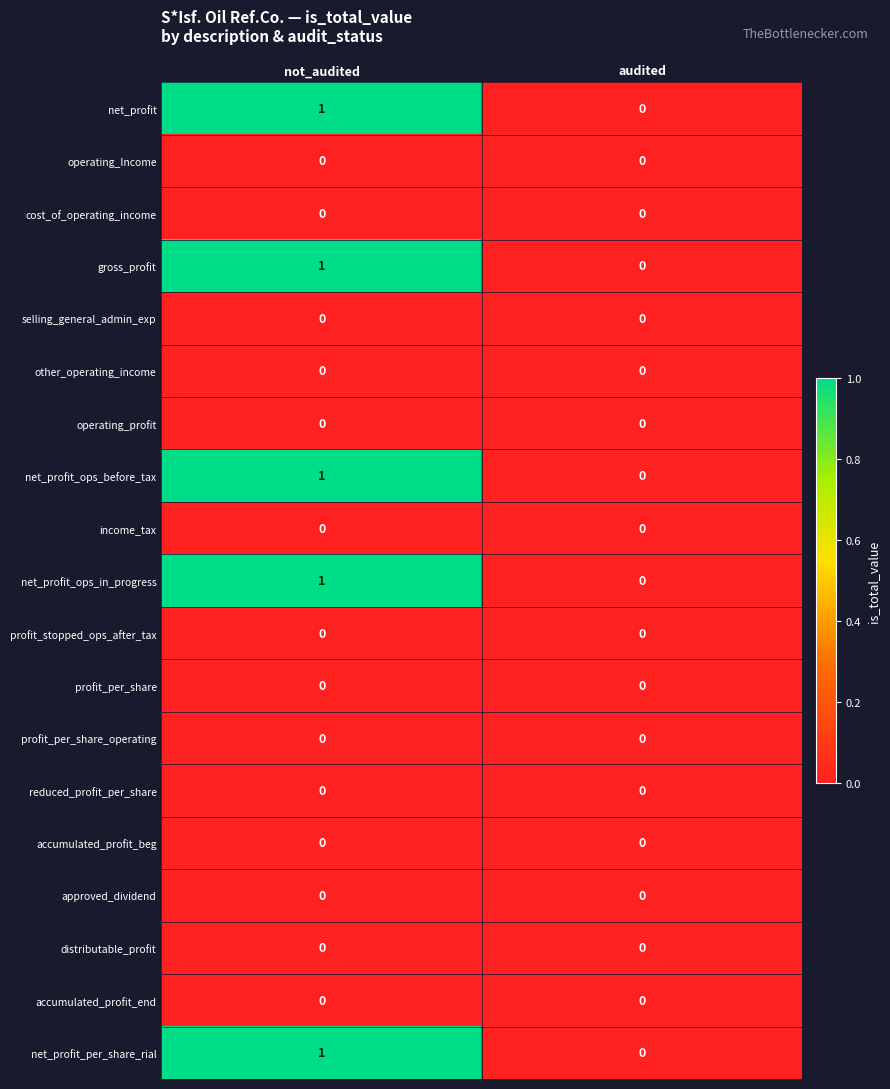

True or false: net_profit_ops_before_tax has a value of 1 at not_audited.

True